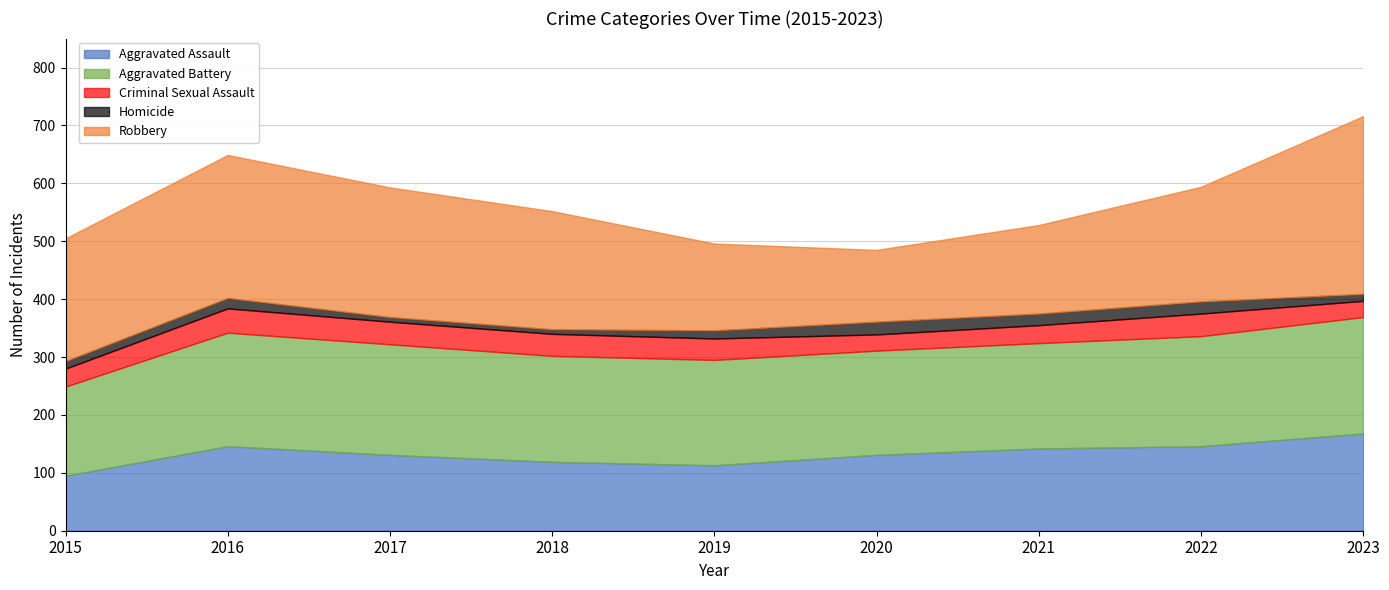

What is the difference between the maximum and minimum values in the Aggravated Assault series?

73